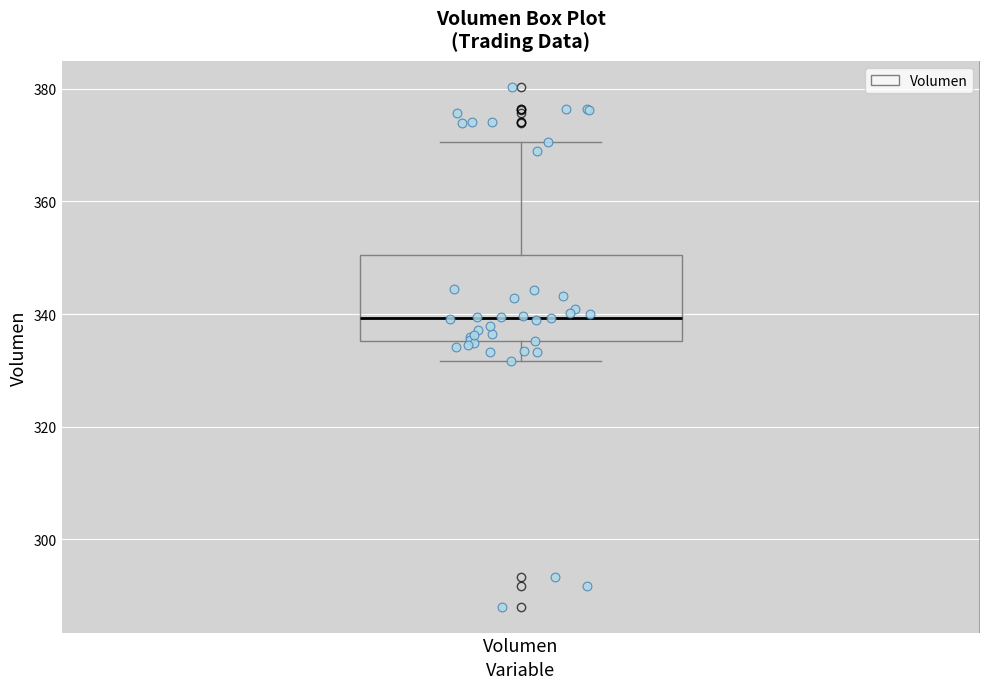

Read this box plot against the y-axis: the position of the median line, the range covered by the box, and the ends of both whiskers. The values are not printed on the chart, so give them approximately, as read against the axis.

median 340, box 336 to 350, whiskers 332 to 370